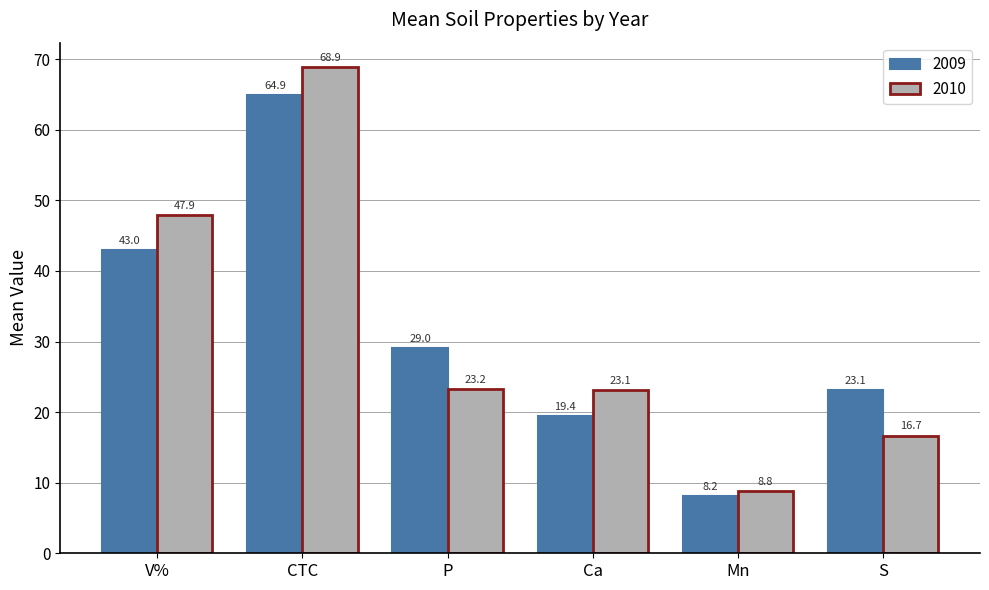

List the series in order of their overall mean, lowest first.

2009, 2010